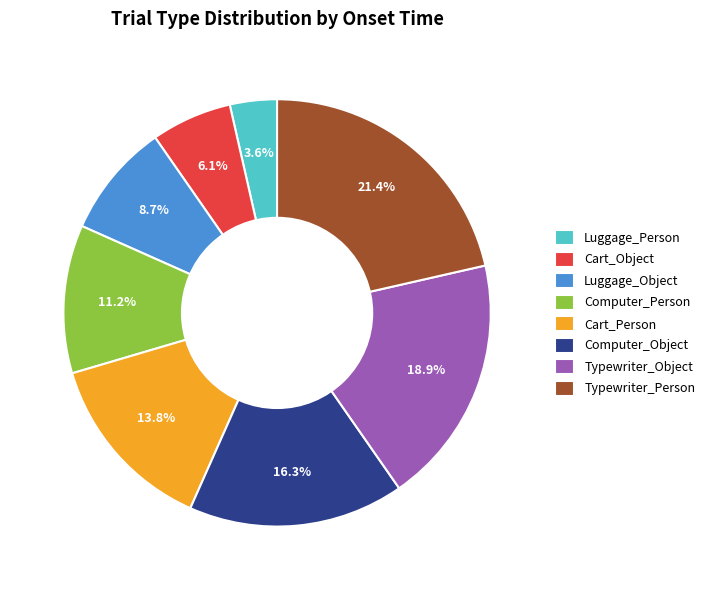

Rank the categories by value from lowest to highest.

Luggage_Person, Cart_Object, Luggage_Object, Computer_Person, Cart_Person, Computer_Object, Typewriter_Object, Typewriter_Person